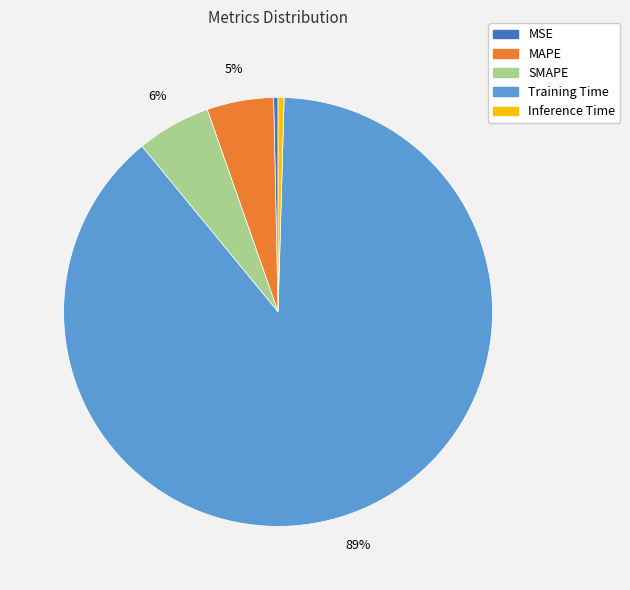

Combined, do SMAPE and MAPE account for over 50%?

No